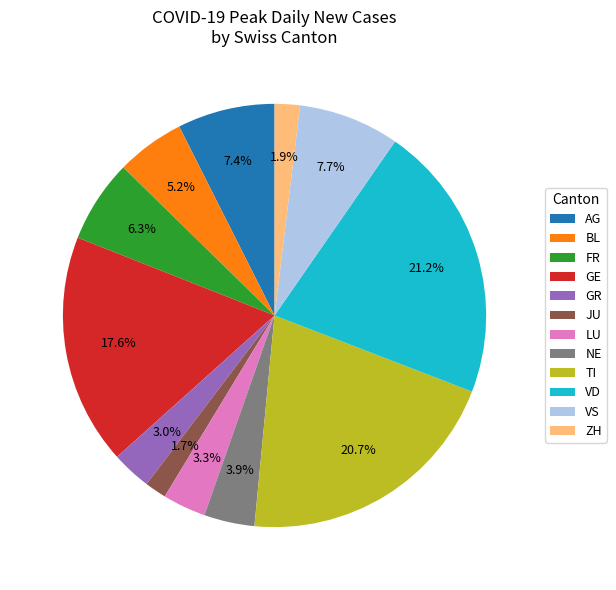

What is the ratio of the value at NE to the value at FR?

0.6